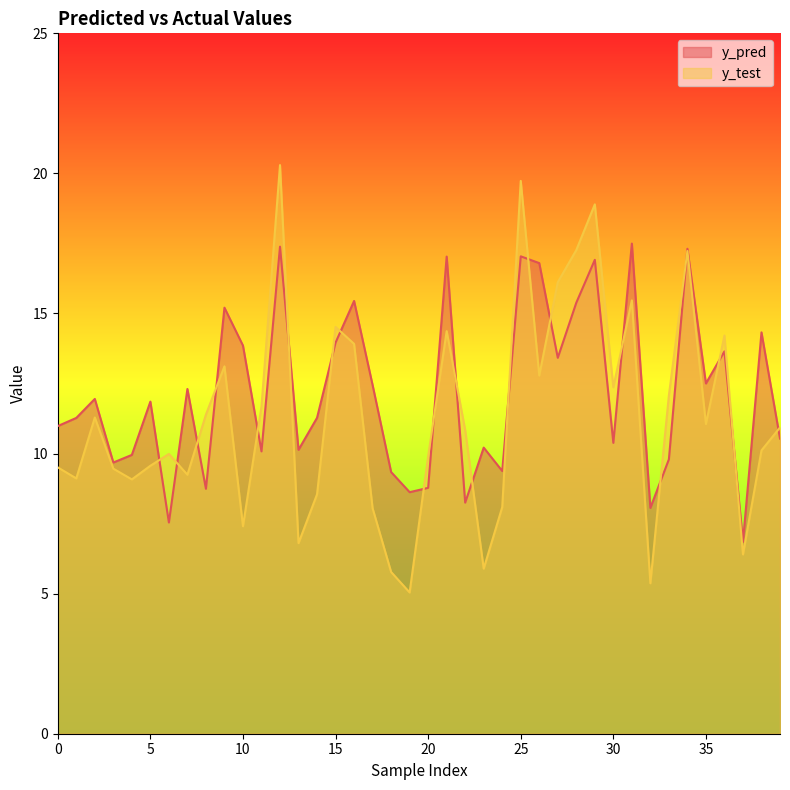

Between 28 and 3, which is larger?

28